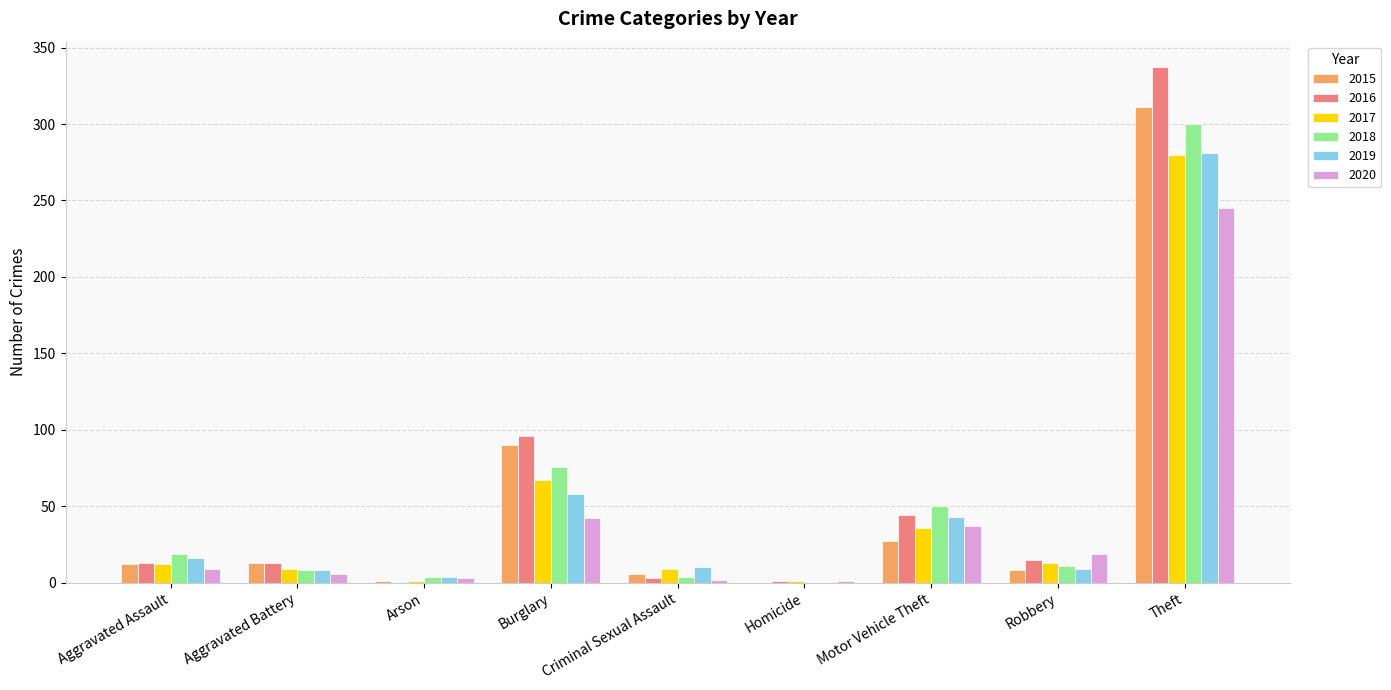

At which category is the sum across all series the highest?

Theft